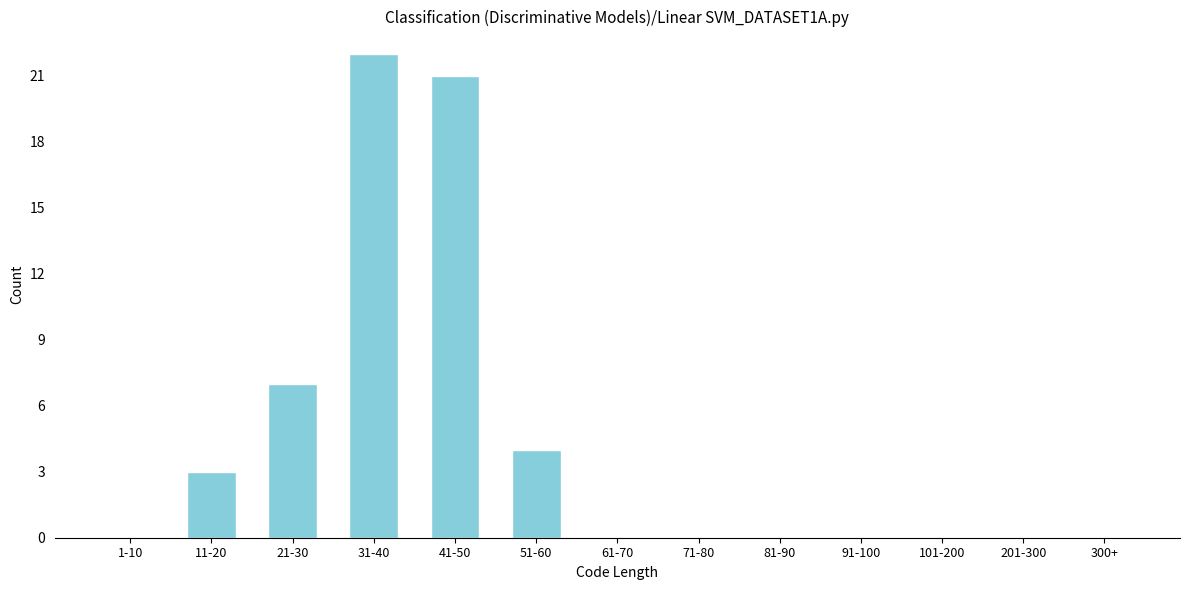

Reading left to right, extract all data points from this chart.

1-10=0	11-20=3	21-30=7	31-40=22	41-50=21	51-60=4	61-70=0	71-80=0	81-90=0	91-100=0	101-200=0	201-300=0	300+=0